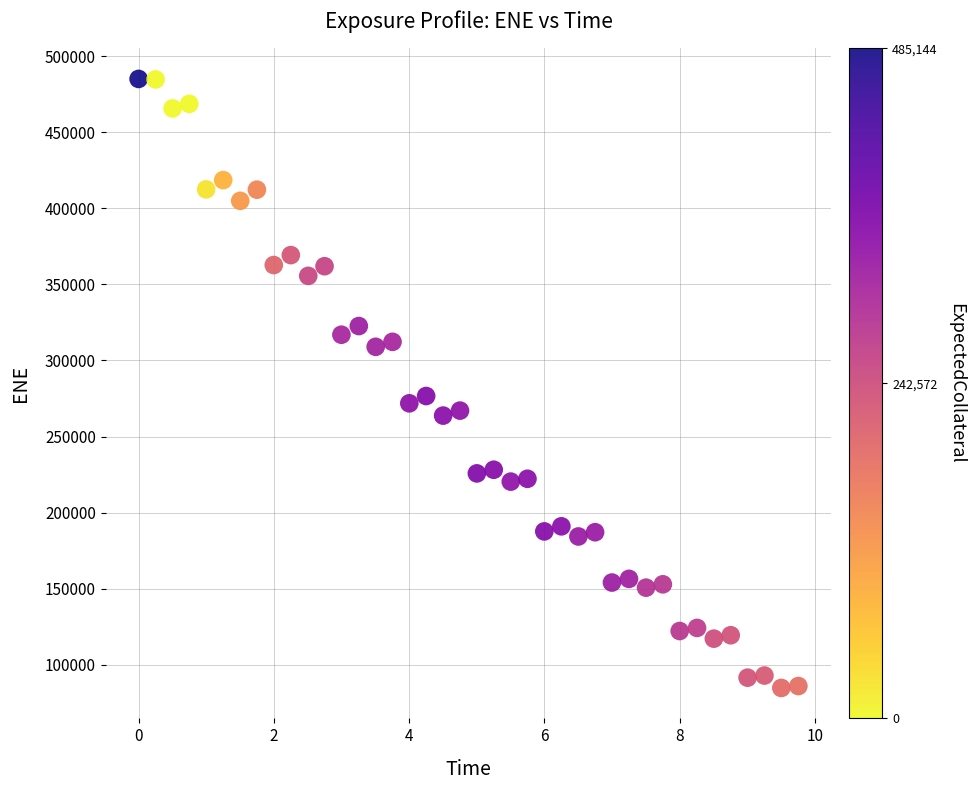

What is the range of Y values (max minus min)?

400485.5